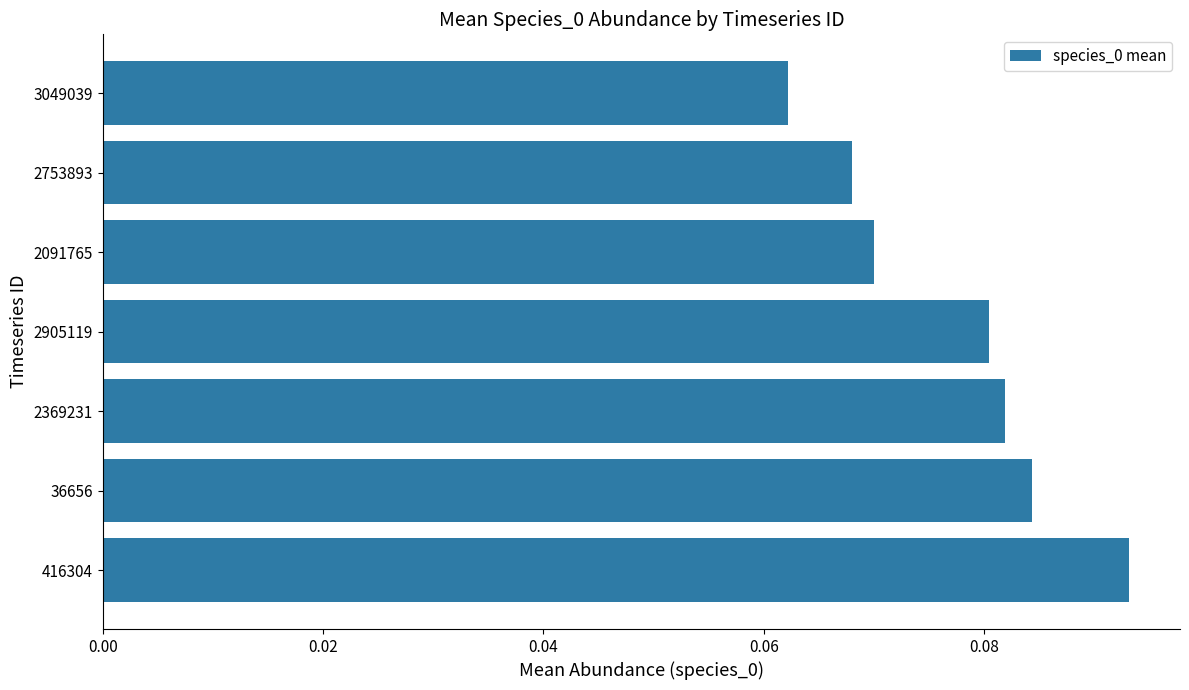

True or false: the data shows 0.0 at 2369231.

False